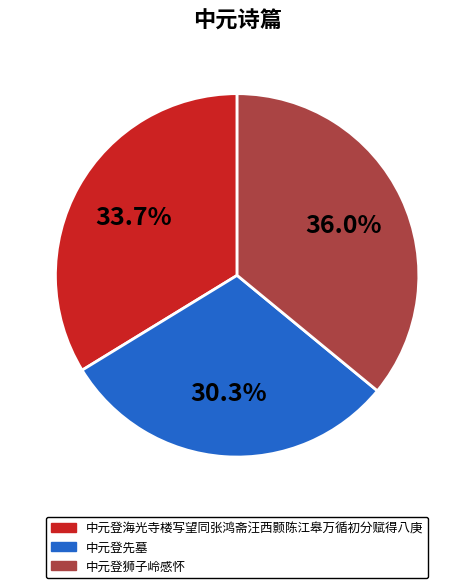

True or false: 中元登狮子岭感怀 accounts for 36% of the total.

True